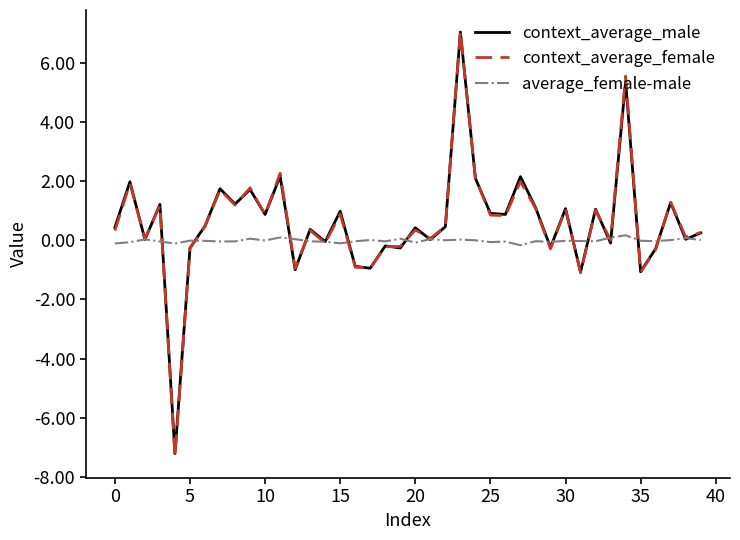

What are all the series names shown in the legend?

context_average_male, context_average_female, average_female-male